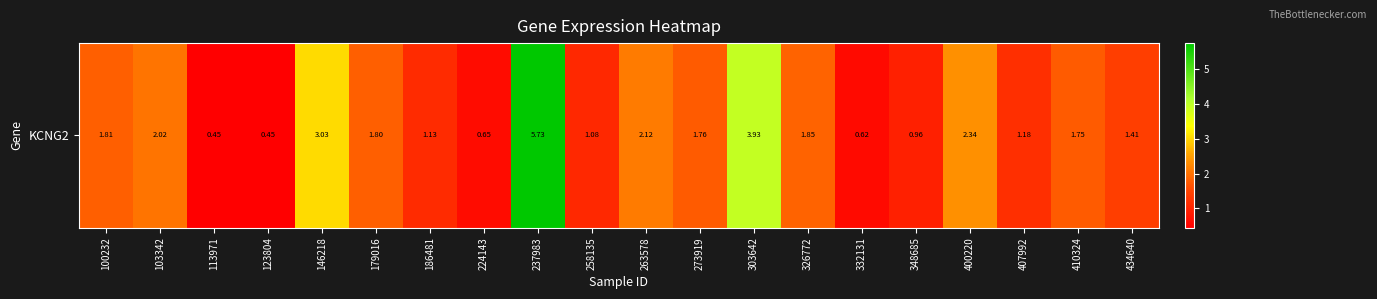

Is it true that the value at 146218 is 4.1?

False